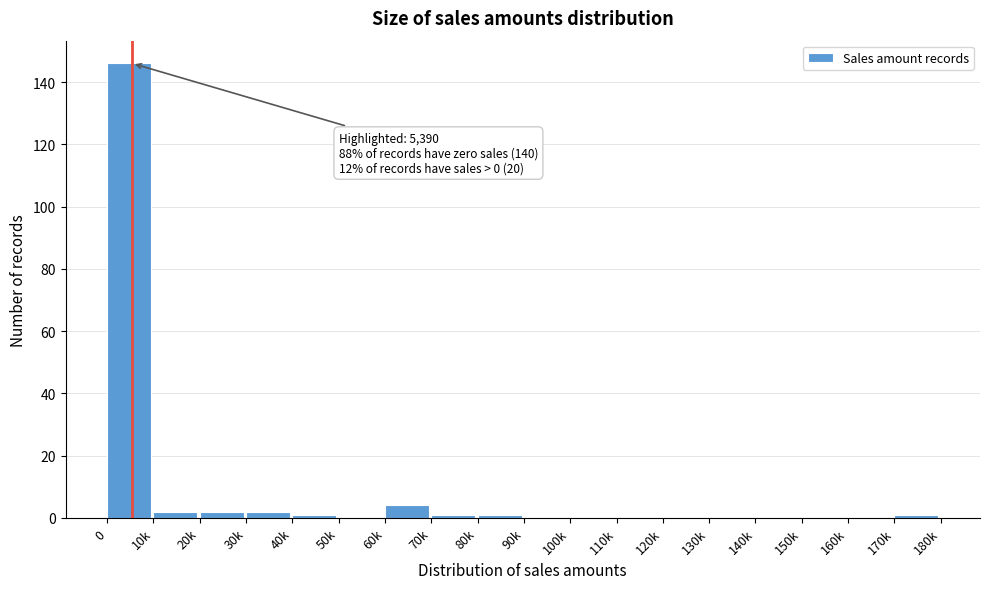

Reading right to left, list all the values displayed in this chart.

170k=1	160k=0	150k=0	140k=0	130k=0	120k=0	110k=0	100k=0	90k=0	80k=1	70k=1	60k=4	50k=0	40k=1	30k=2	20k=2	10k=2	0=146